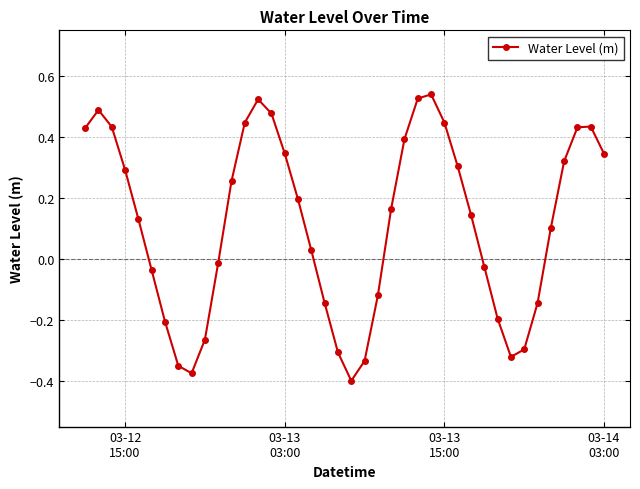

How many points are lower than both their immediate neighbors (excluding endpoints)?

3